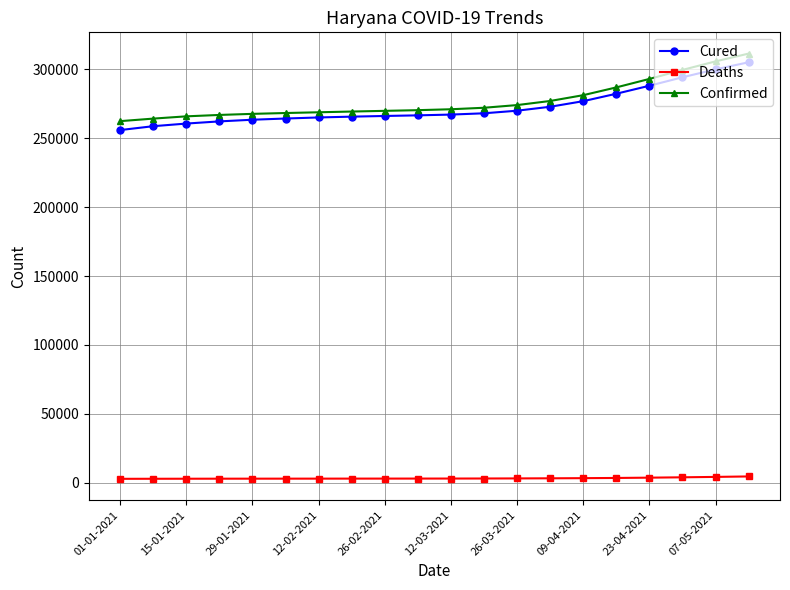

What is the average value of the Deaths series?

3320